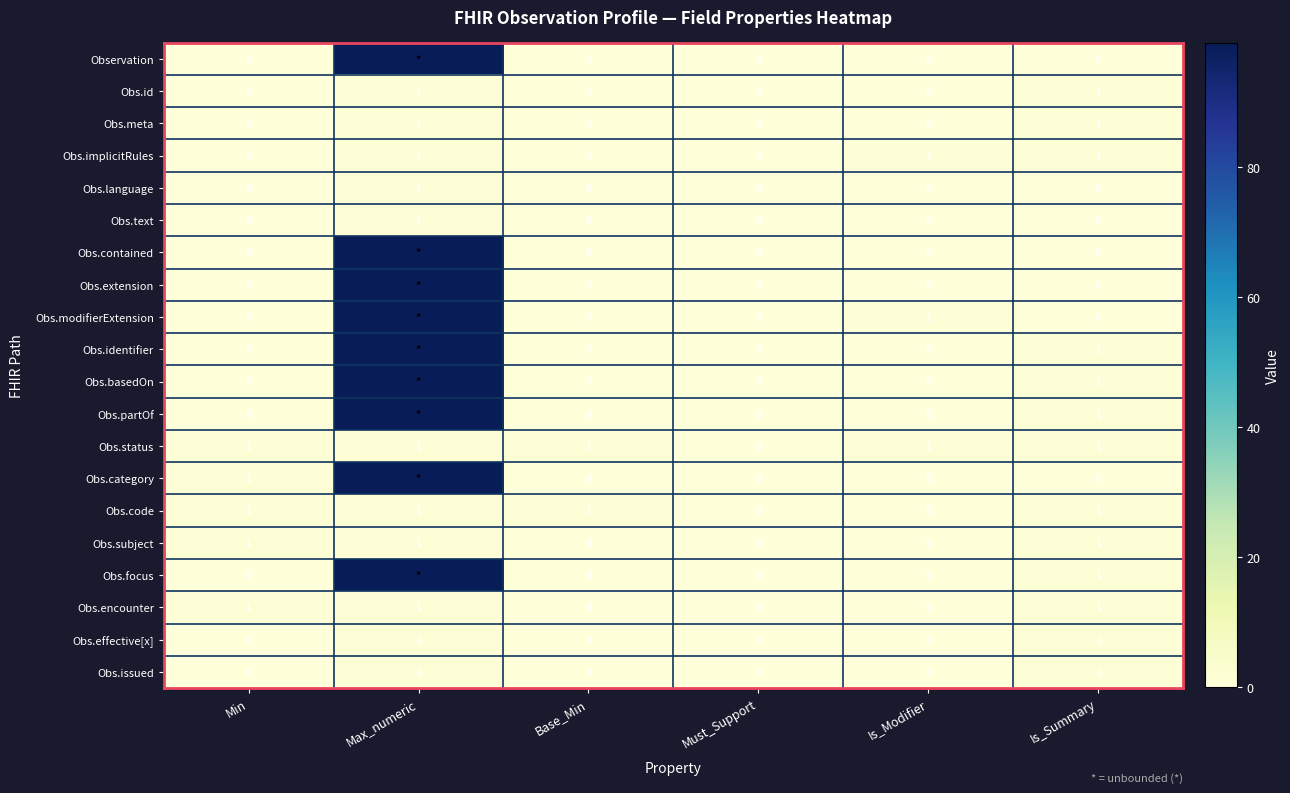

What is the difference between the highest and lowest values at Min?

1